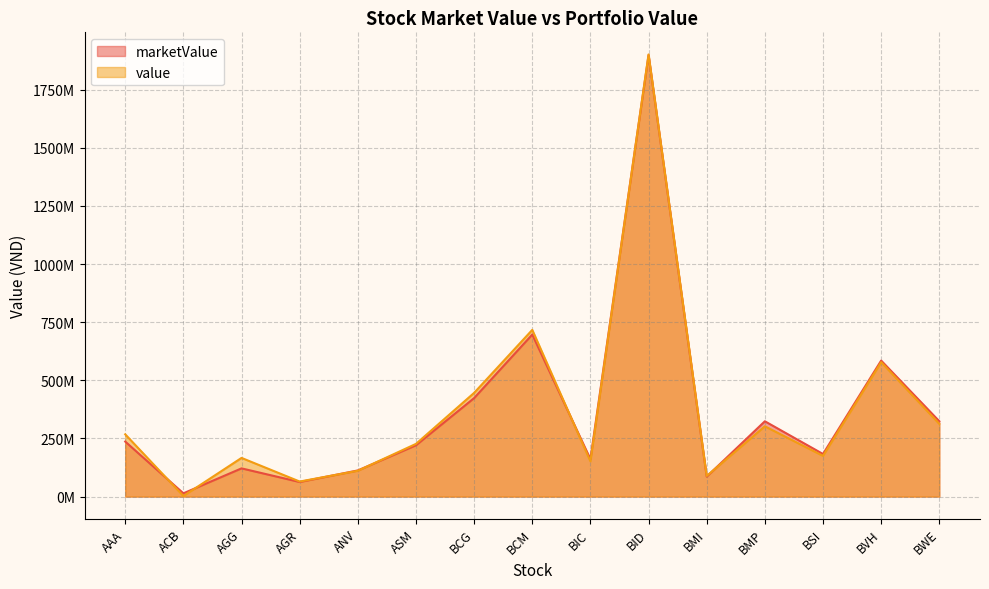

List the labels in order of marketValue value, largest first.

BID, BCM, BVH, BCG, BWE, BMP, AAA, ASM, BSI, BIC, AGG, ANV, BMI, AGR, ACB